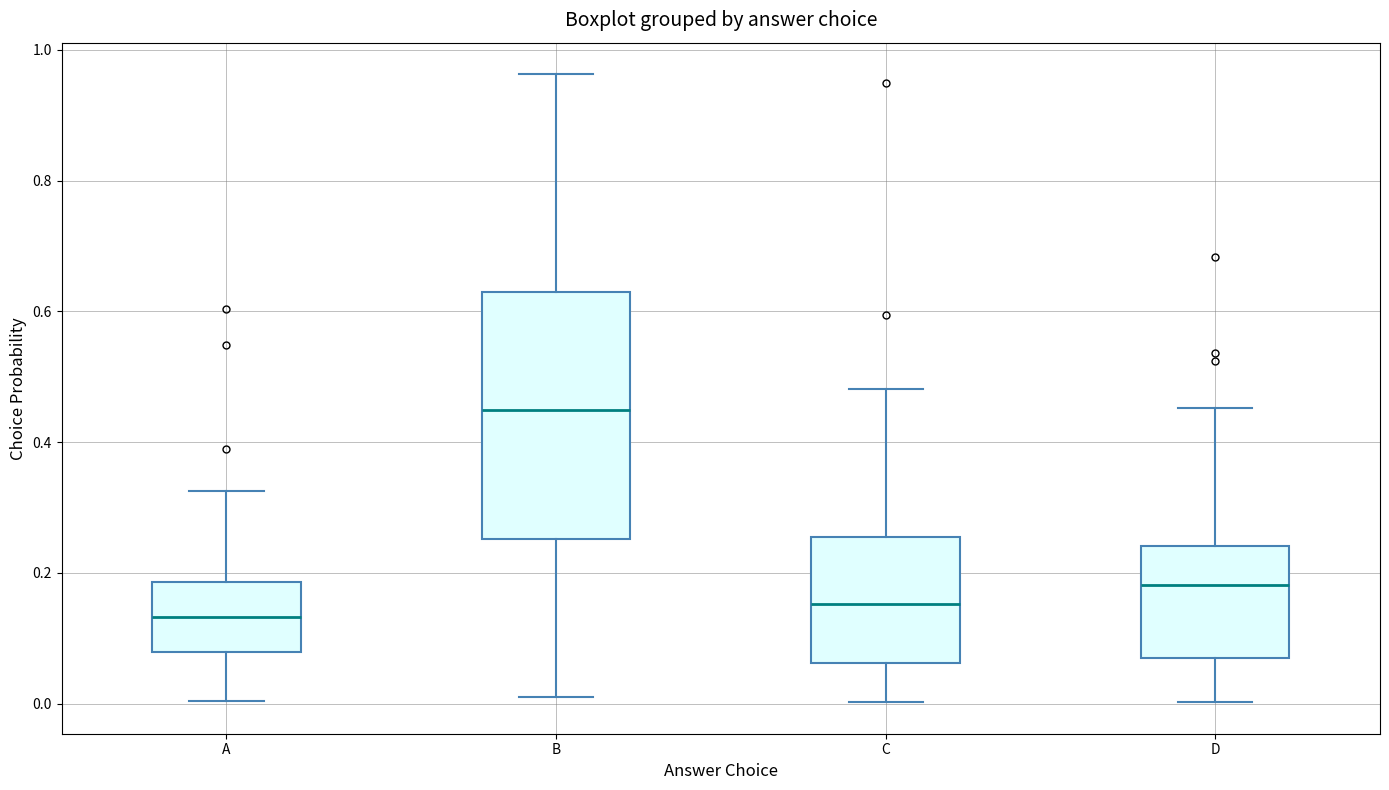

Which box's median line is the highest?

B